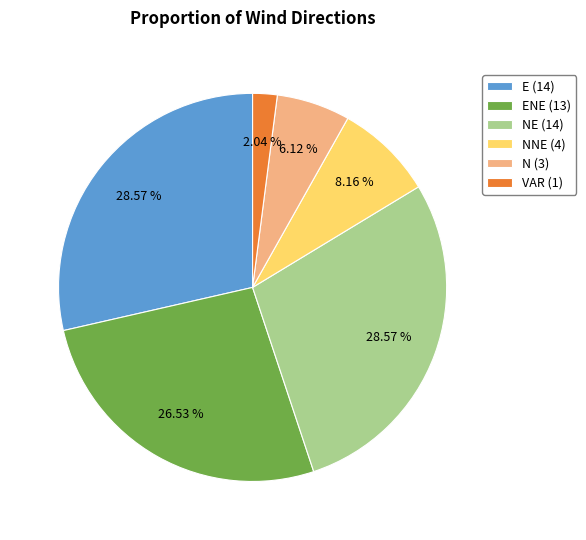

Count the number of slices in the pie.

6